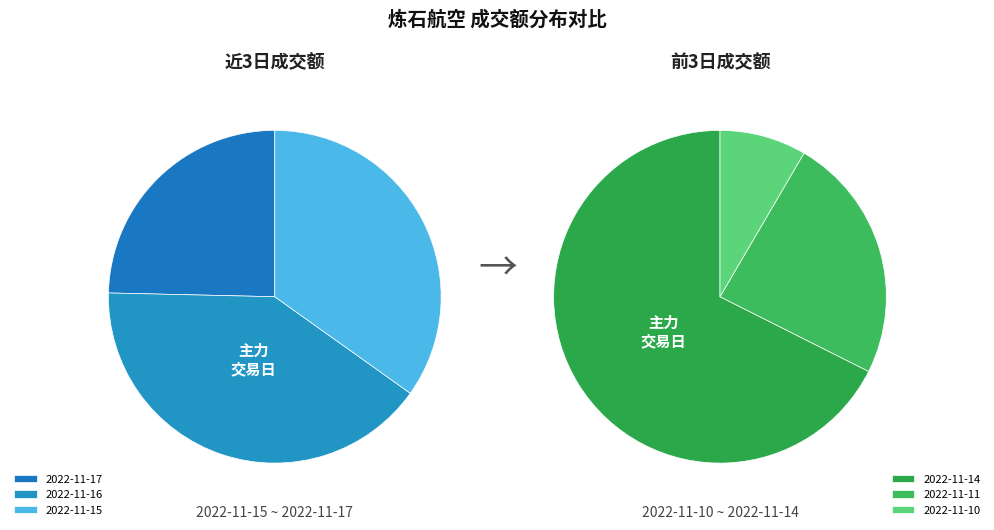

Count the number of slices in the pie.

6